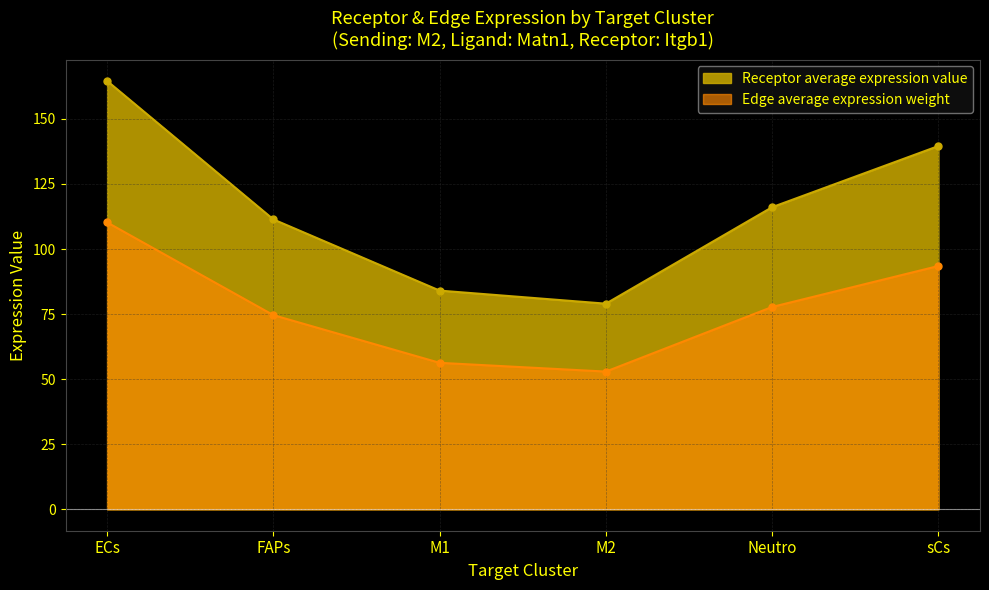

List the labels in order of Edge average expression weight value, smallest first.

M2, M1, FAPs, Neutro, sCs, ECs